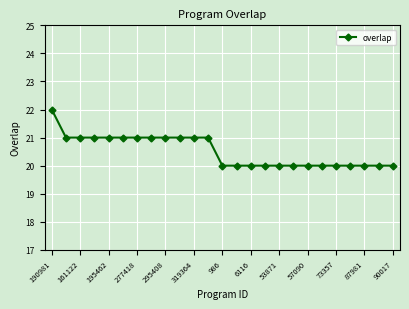

What is the minimum value shown in the chart?

20